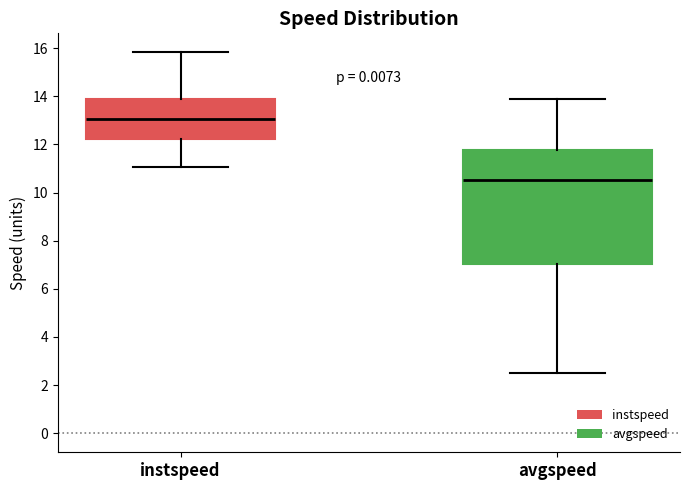

Where does the upper whisker of the box for avgspeed end on the y-axis? The values are not printed on the chart, so give them approximately, as read against the axis.

13.8